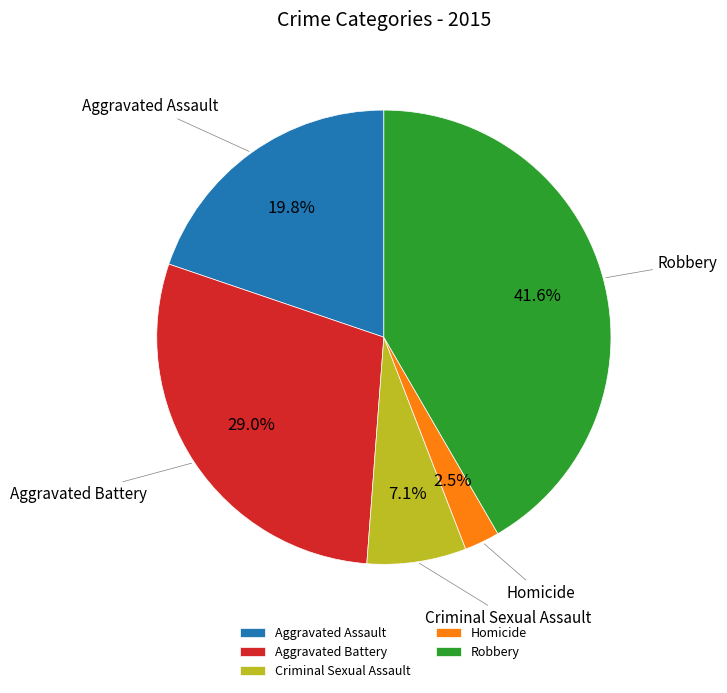

To the nearest percent, what is the combined percentage of Aggravated Assault and Homicide?

22%